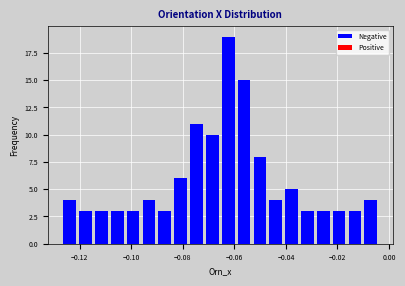

Around what value on the x-axis is the tallest bar? Give the approximate position of its centre, as read against the axis.

-0.062